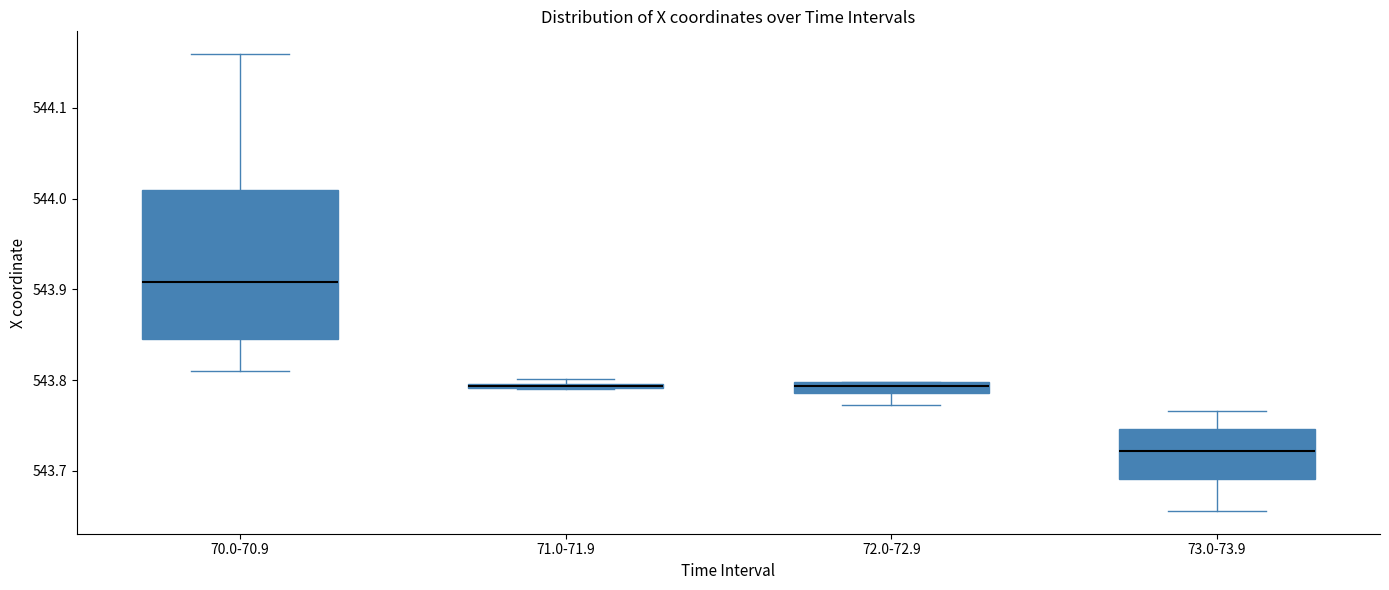

Where is the upper edge of the box for 72.0-72.9 on the y-axis? The values are not printed on the chart, so give them approximately, as read against the axis.

543.80